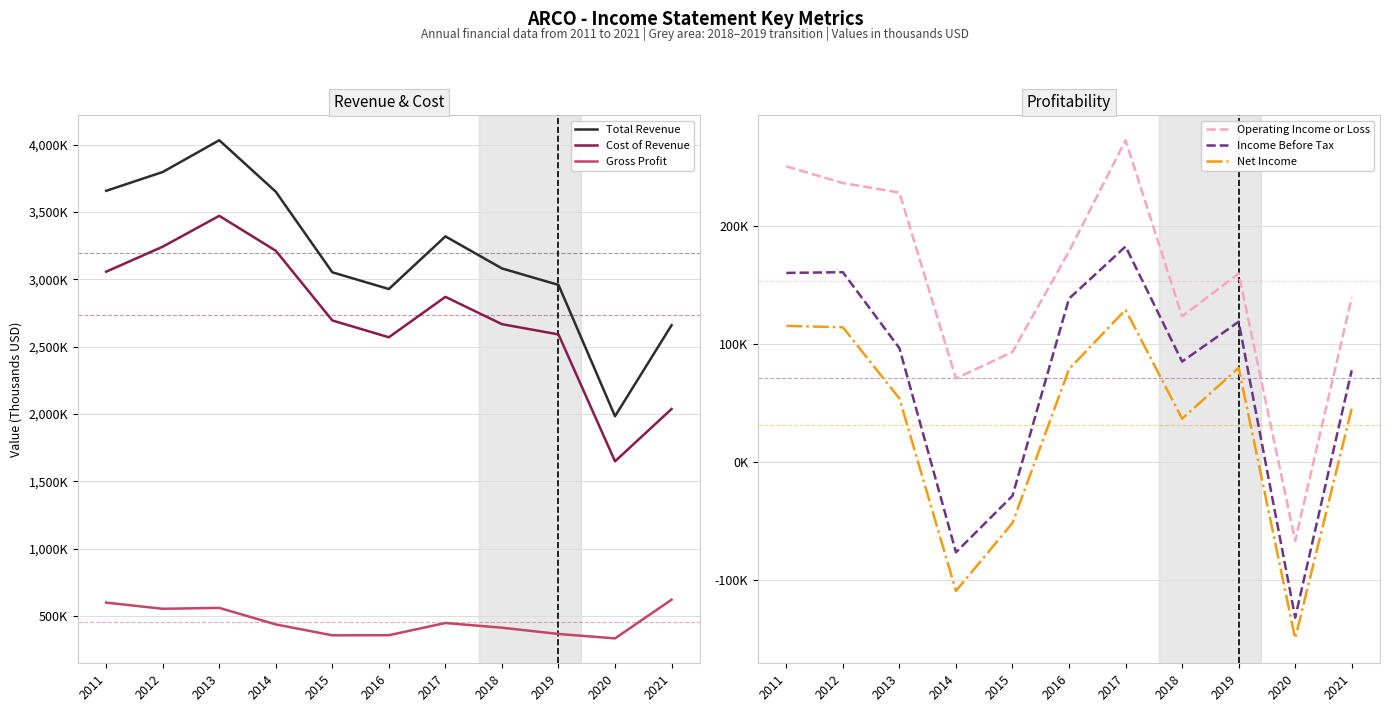

What is the sum of all Net Income values?

343500